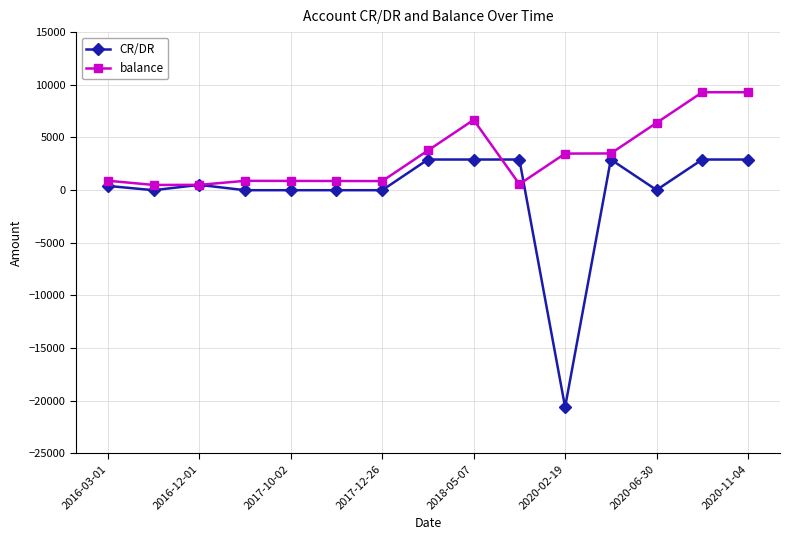

Which series has the widest spread of values?

CR/DR